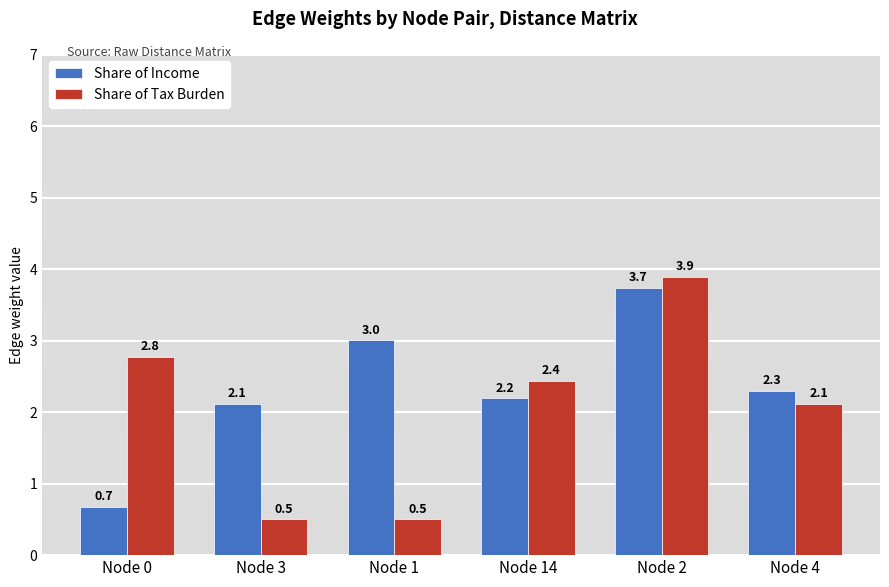

What is the value of the Share of Income bar at the 2nd from the left?

2.1